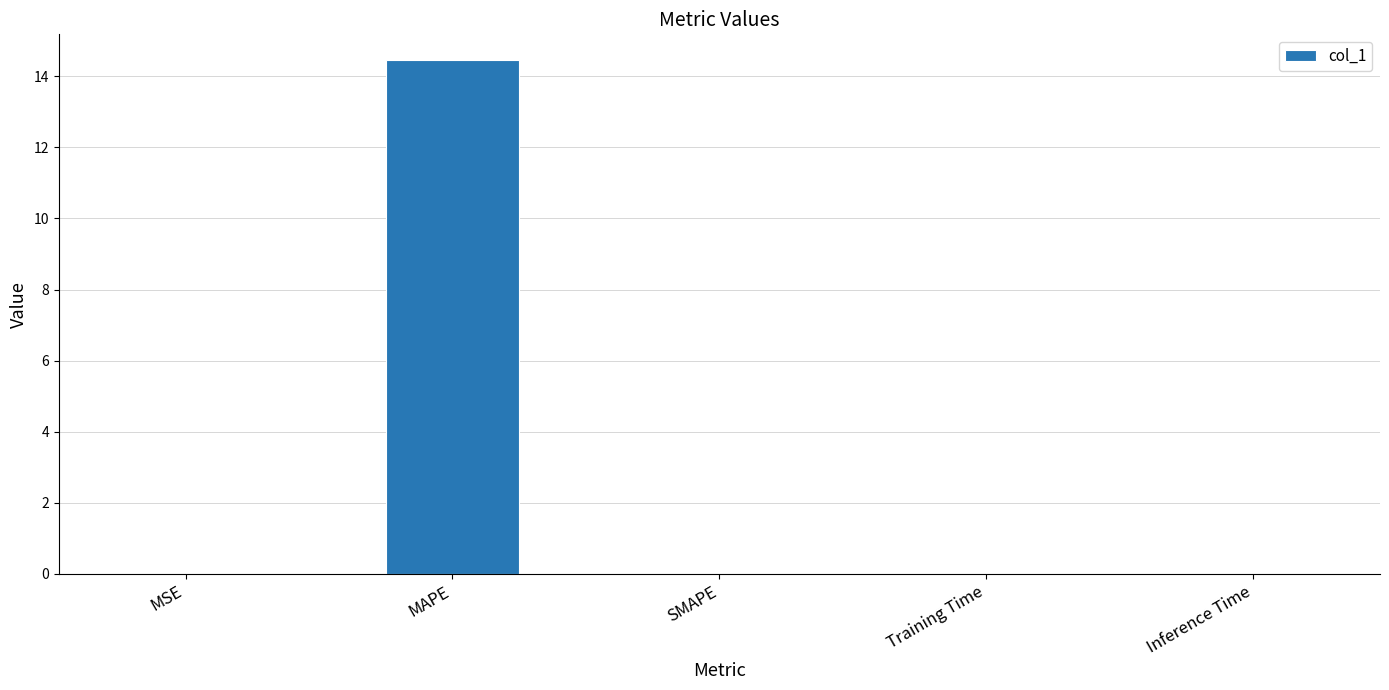

Does the chart contain stacked bars?

No